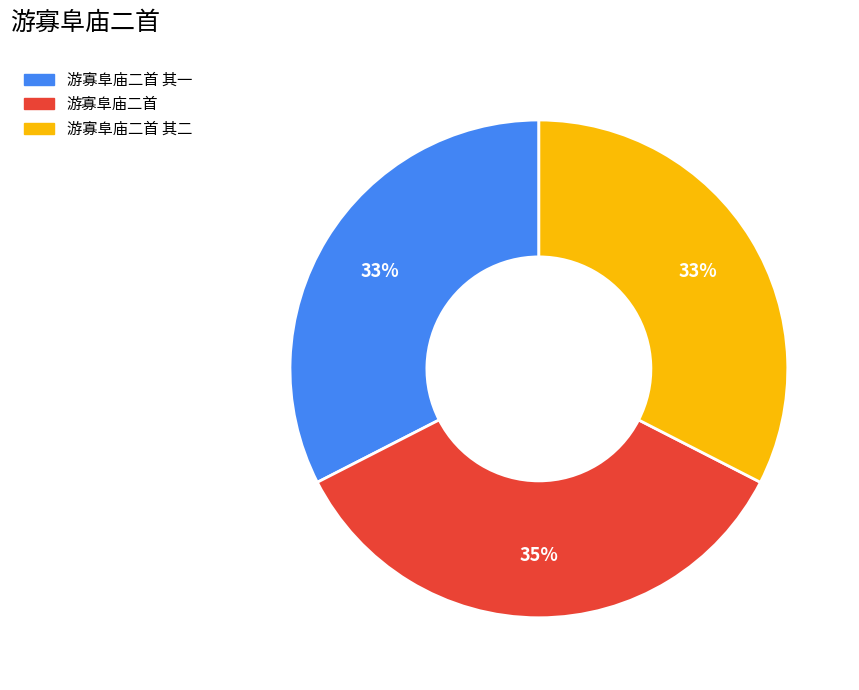

What is the largest slice in the pie chart?

游寡阜庙二首